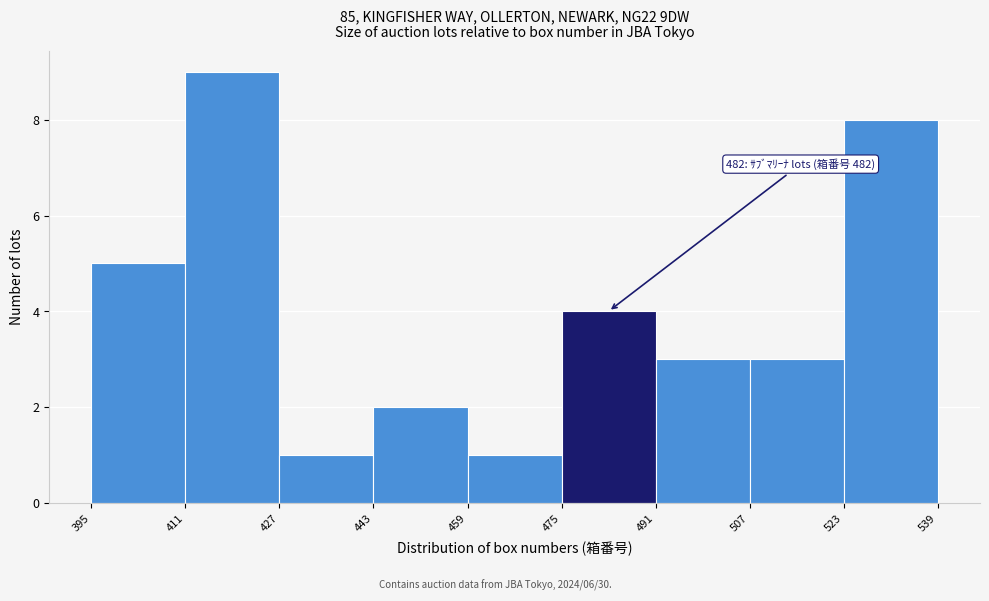

Which range on the x-axis has the tallest bar?

411 to 427